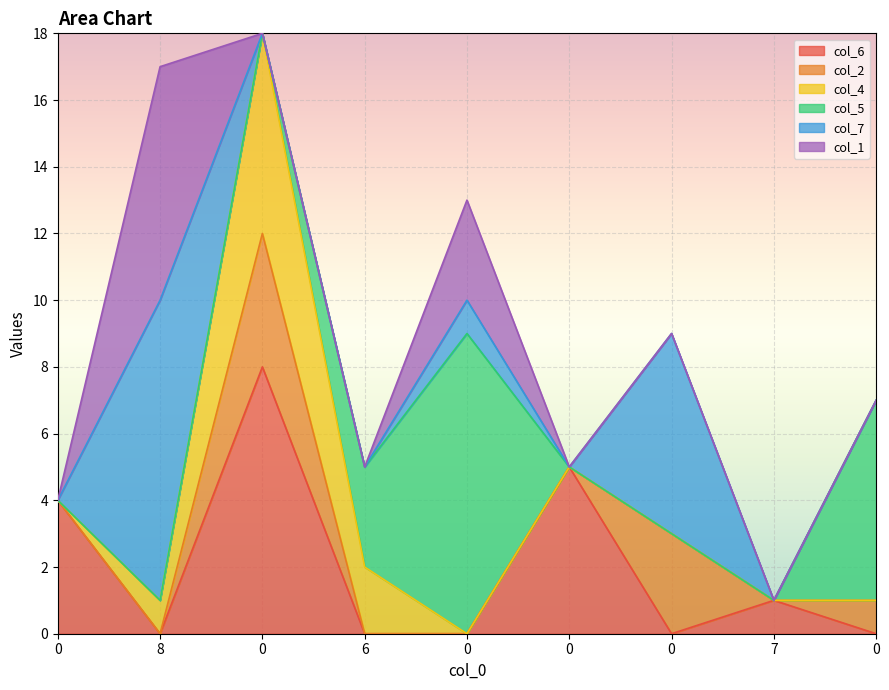

Reading right to left, list all the values displayed in this chart.

col_6: 0	1	0	5	0	0	8	0	4
col_2: 1	0	3	0	0	0	4	0	0
col_4: 0	0	0	0	0	2	6	1	0
col_5: 6	0	0	0	9	3	0	0	0
col_7: 0	0	6	0	1	0	0	9	0
col_1: 0	0	0	0	3	0	0	7	0